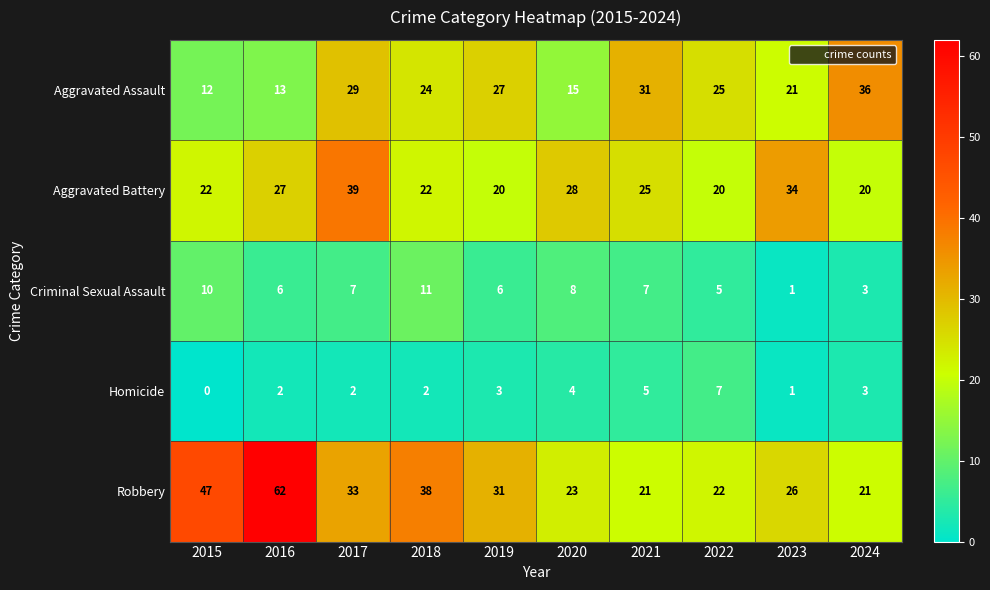

True or false: Homicide has a value of 1 at 2023.

True